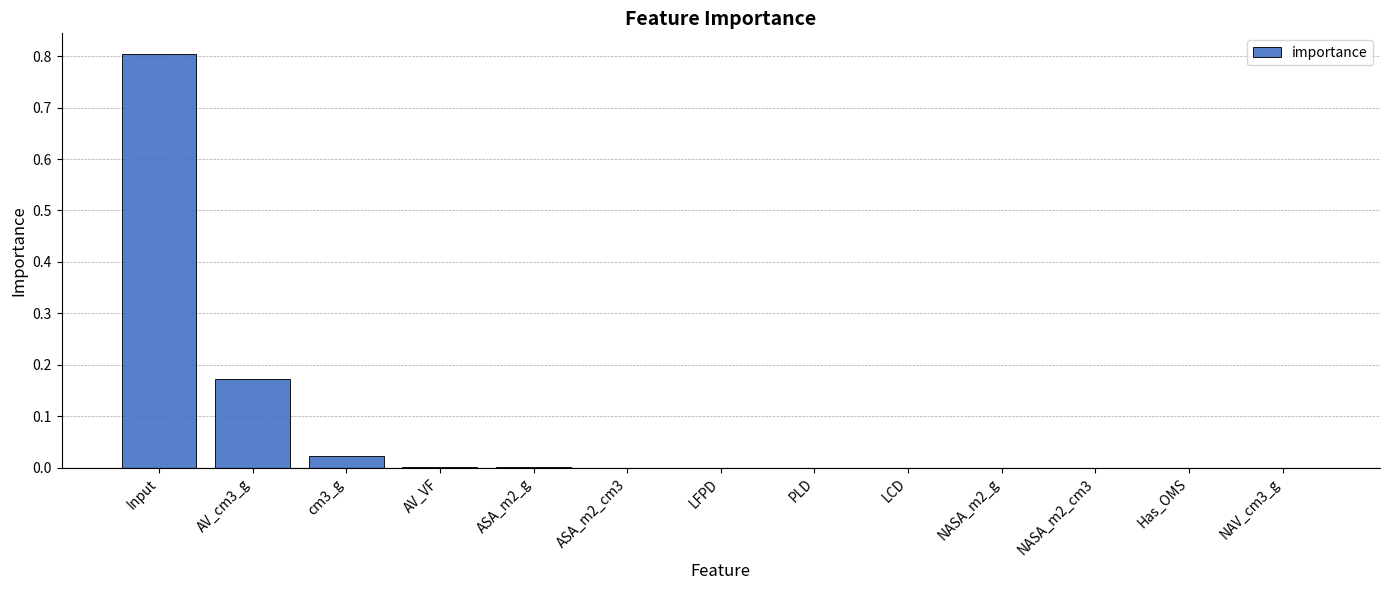

The value at ASA_m2_cm3 is 0.0. True or false?

True